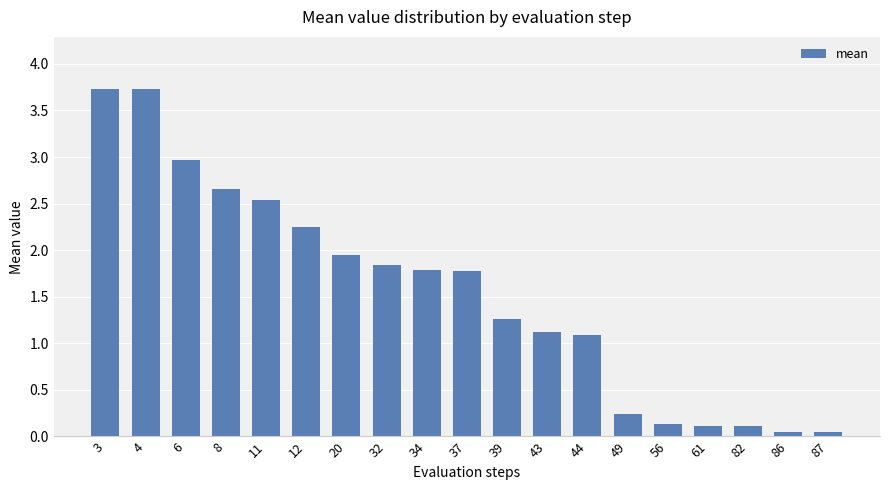

At which label does the data first exceed 1?

3